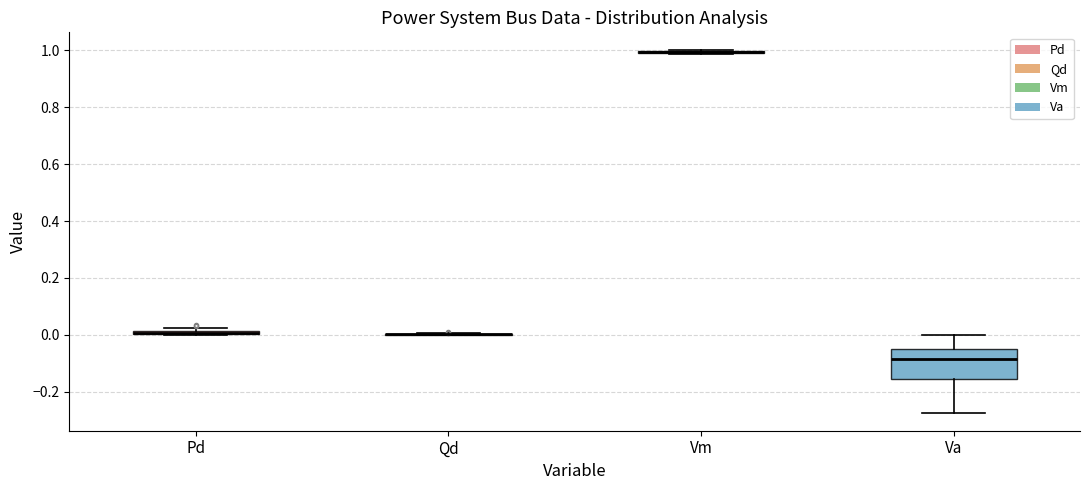

Which box is the tallest, from its lower edge to its upper edge?

Va